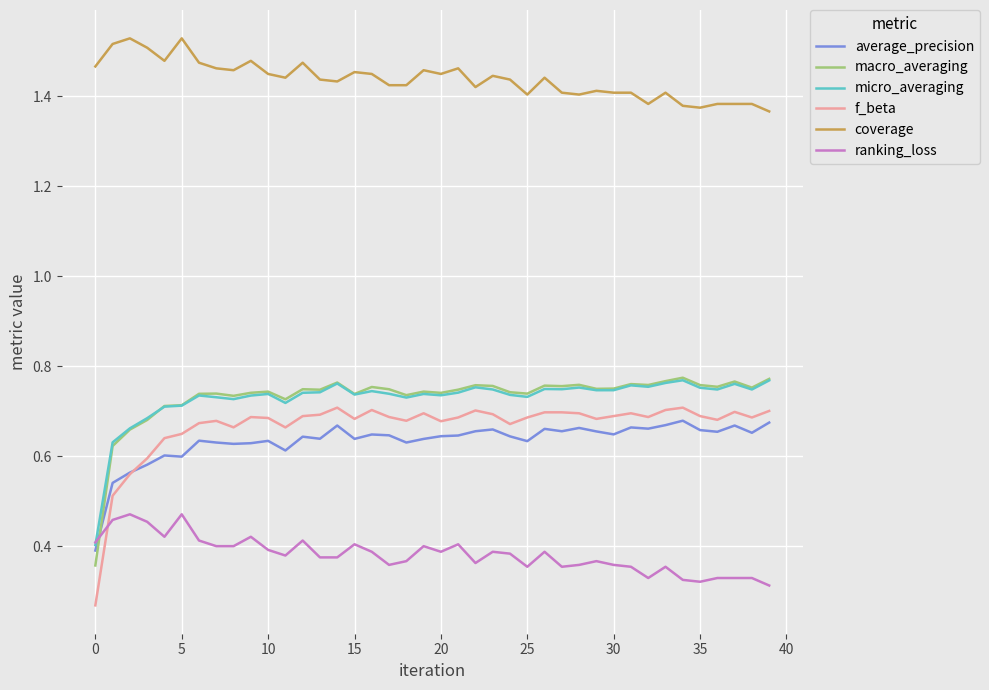

Which series has the largest range (max minus min)?

f_beta